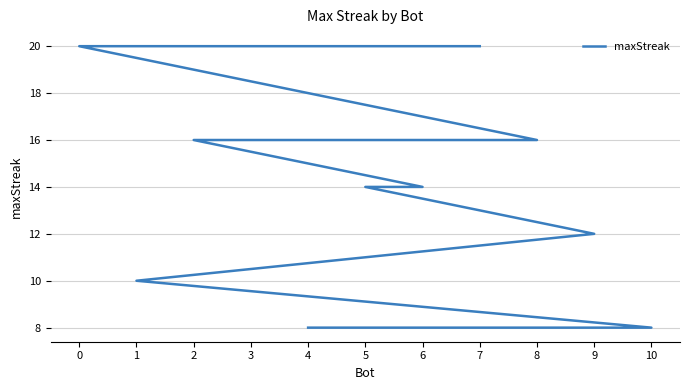

What is the value of the 4th point from the left?

16